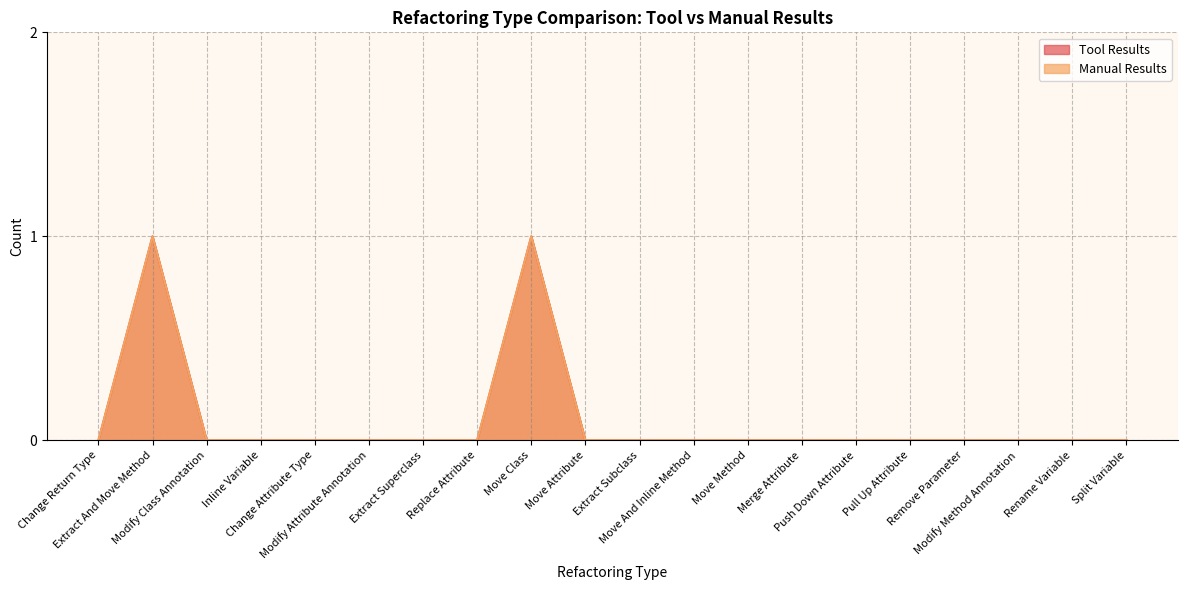

In Manual Results, how many points are higher than both neighbors (excluding endpoints)?

2